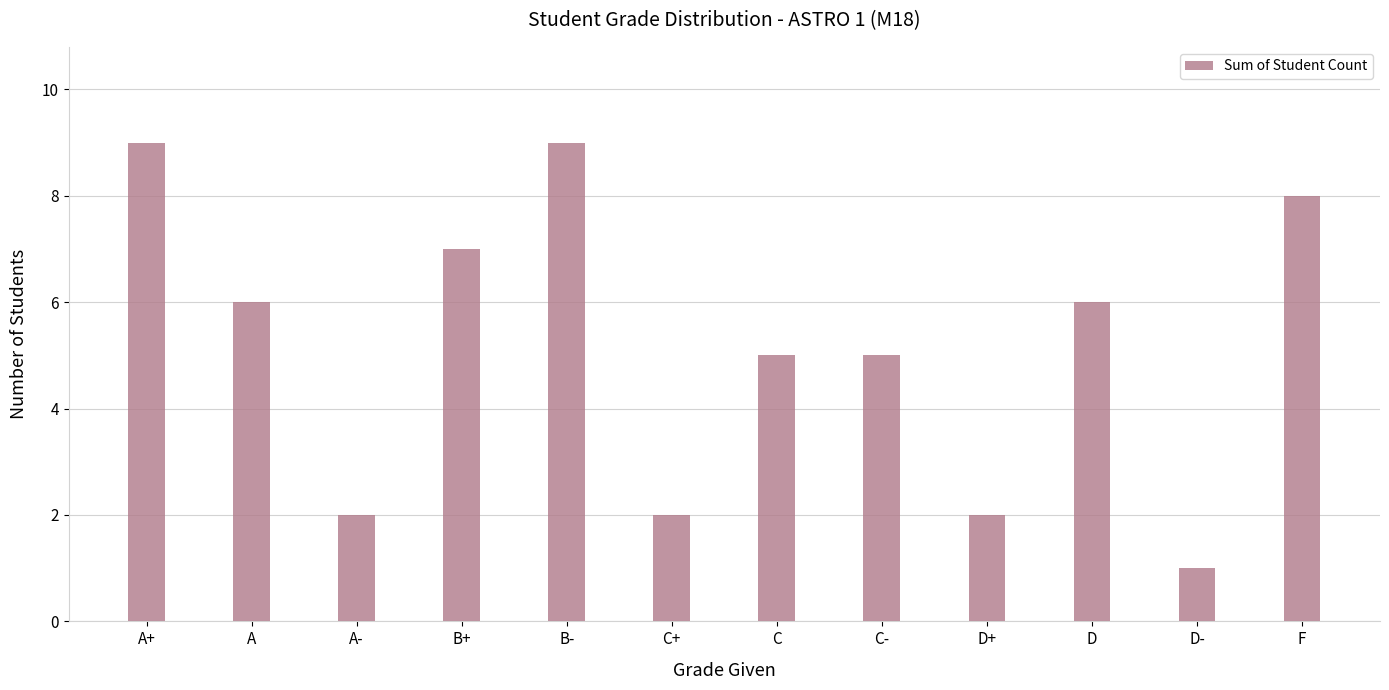

What is the change in value from A- to B+?

+5